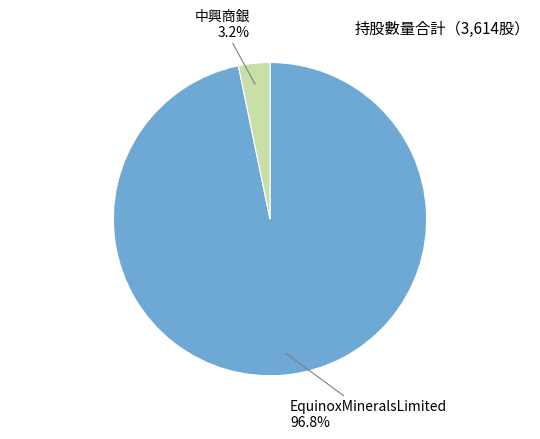

Does any single category account for the majority?

Yes